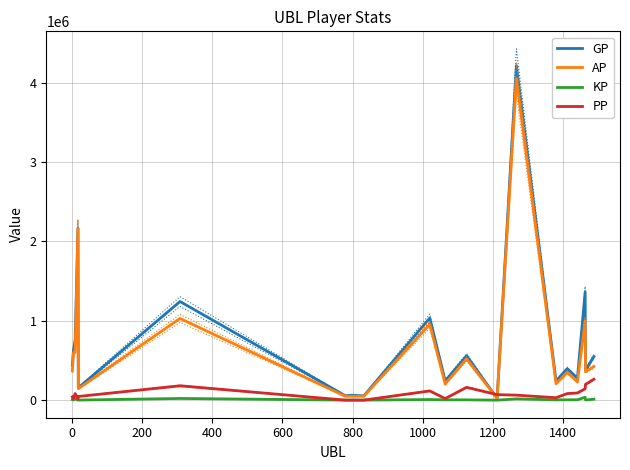

What is the maximum value for AP?

4050752.0